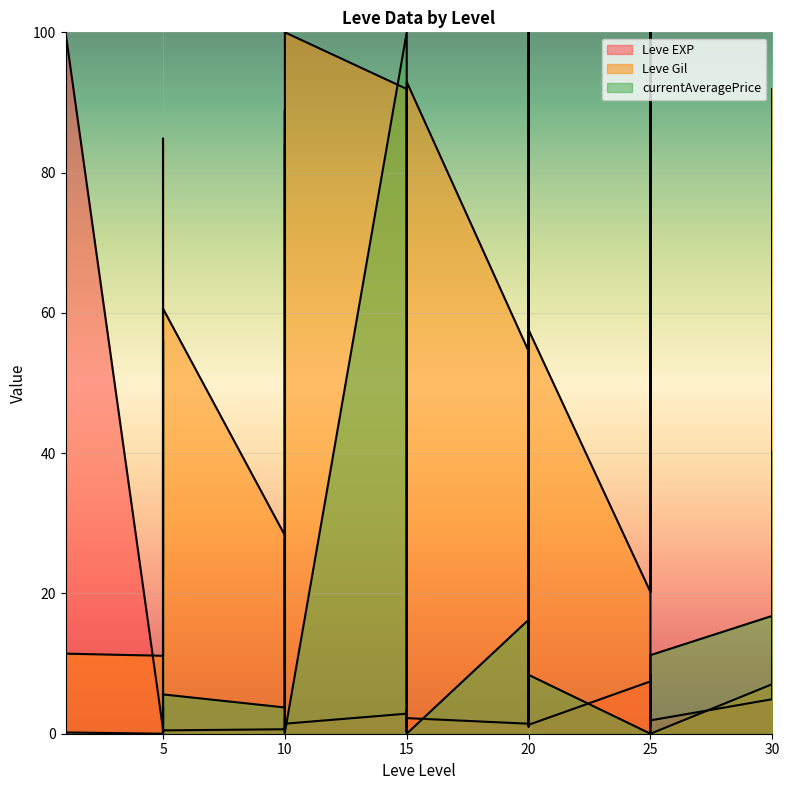

Is it true that currentAveragePrice line equals 0.1 at 10?

False